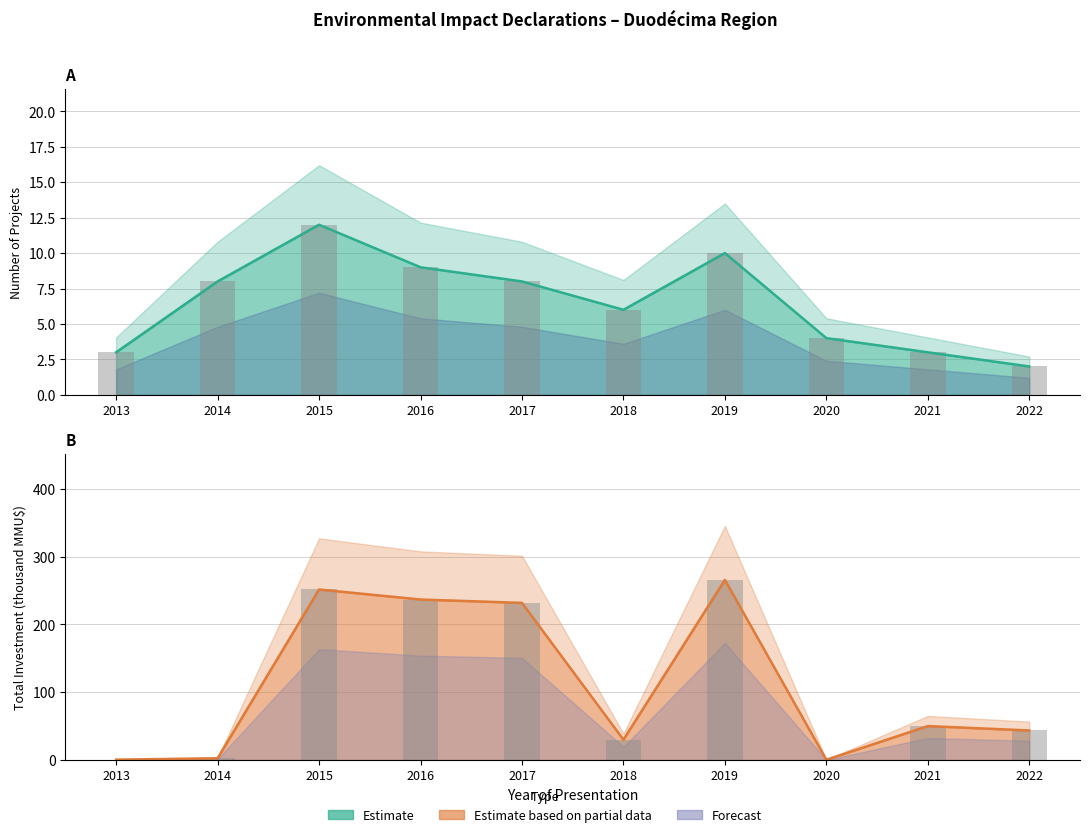

What is the smallest value displayed?

0.3